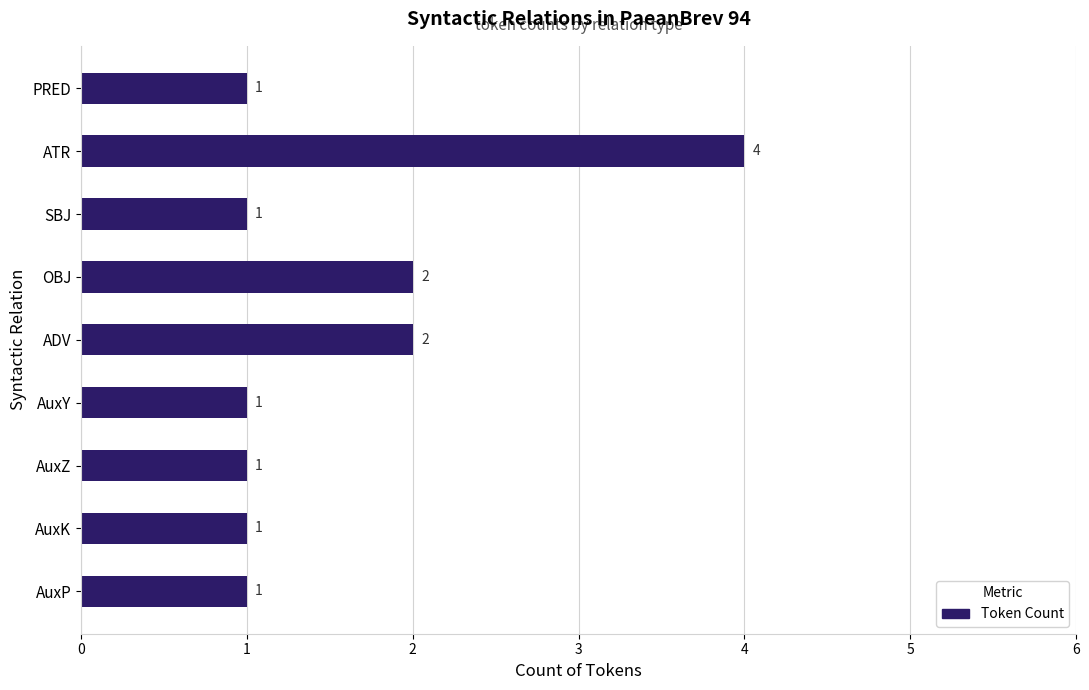

The value at AuxZ is 1. True or false?

True